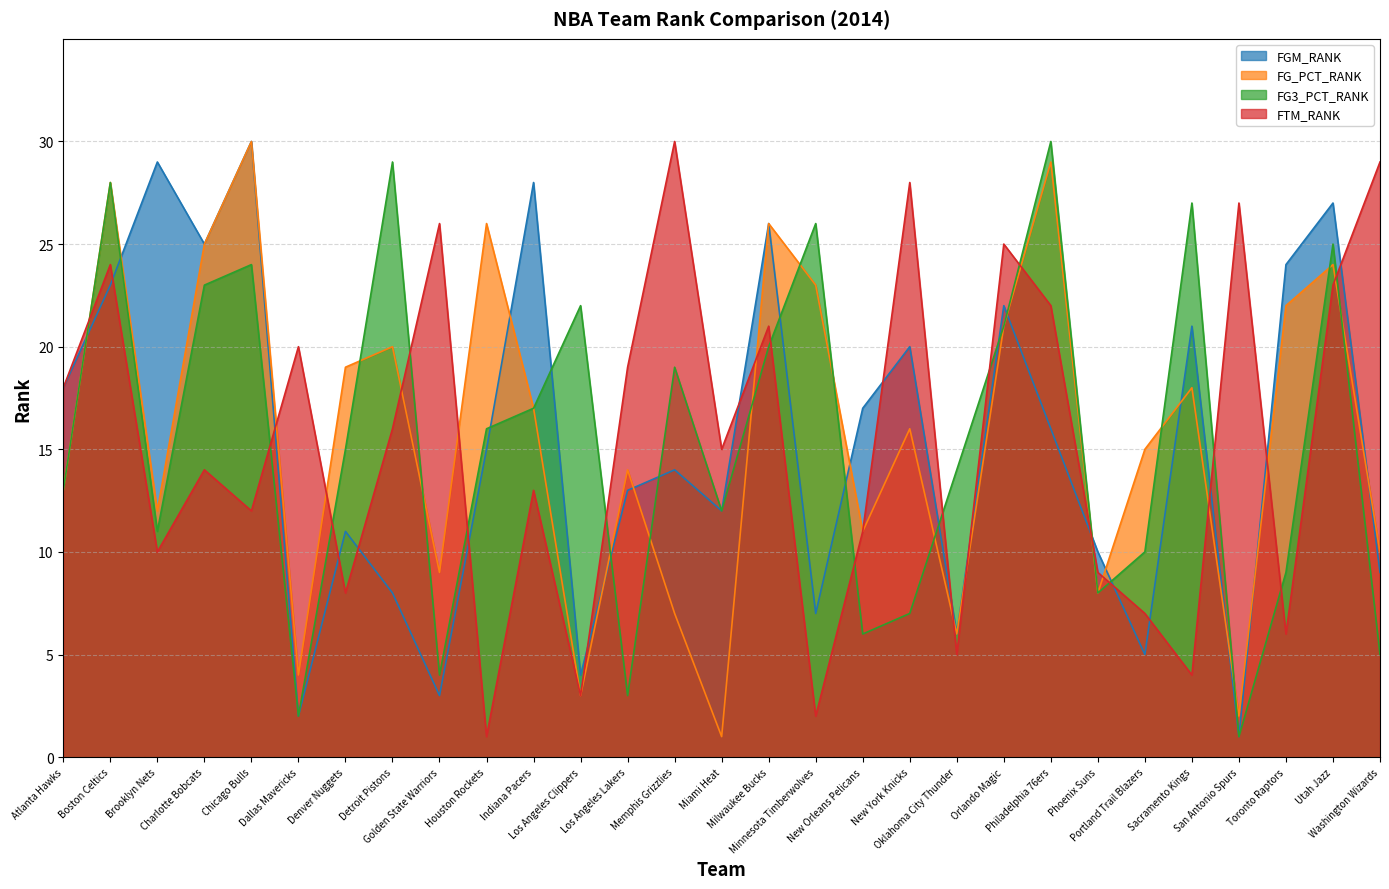

How many intersections are there between FG3_PCT_RANK and FG_PCT_RANK?

12